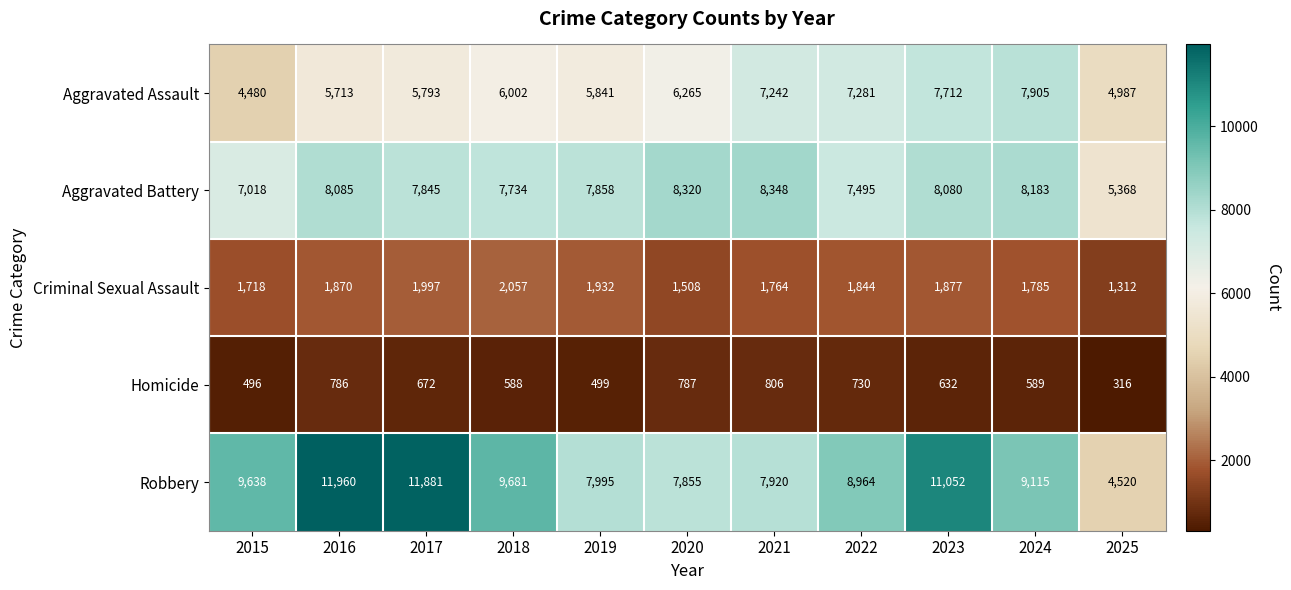

True or false: Criminal Sexual Assault has a value of 2862 at 2024.

False